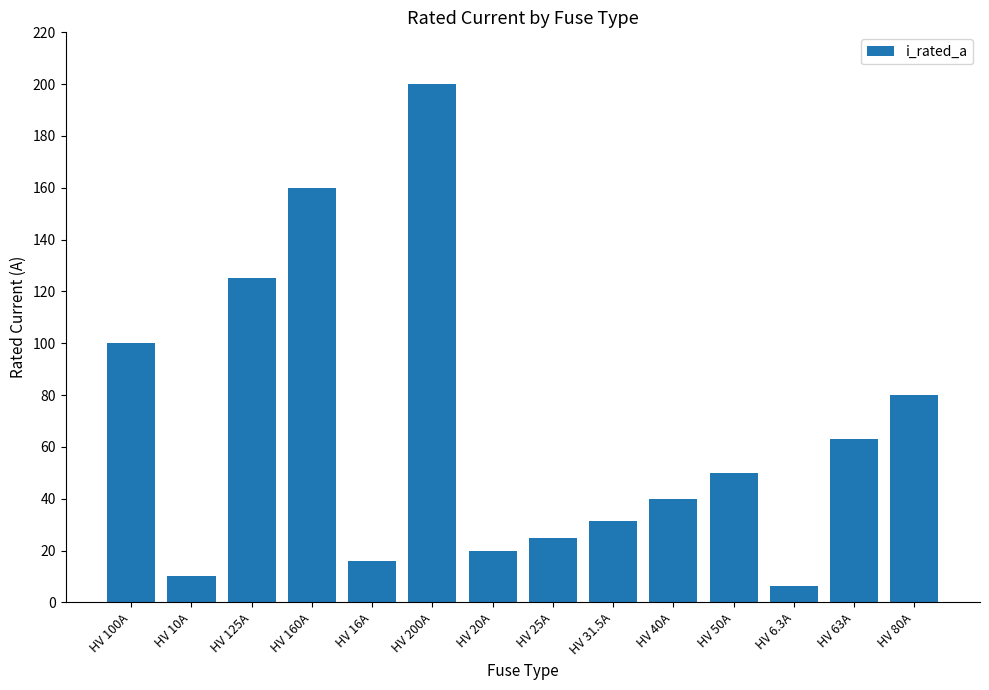

What position from the left is HV 6.3A?

12